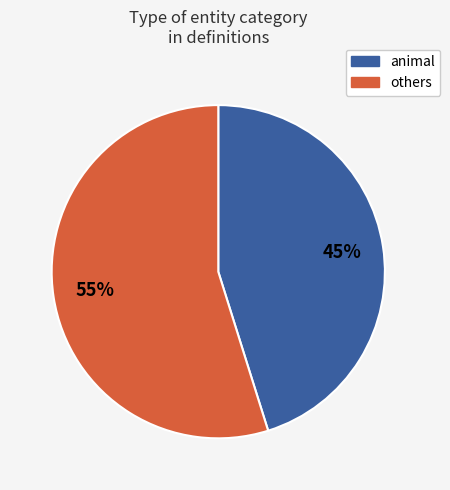

Is there any slice that represents more than half of the pie?

Yes